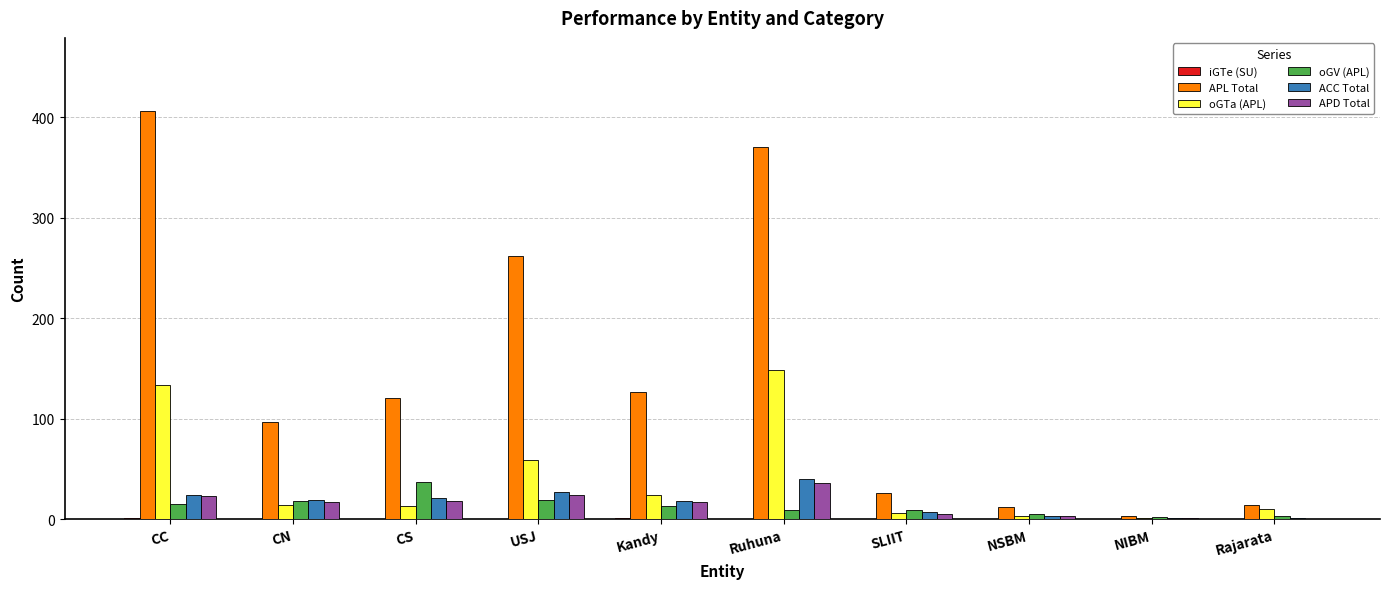

What is the maximum value for oGV (APL)?

37